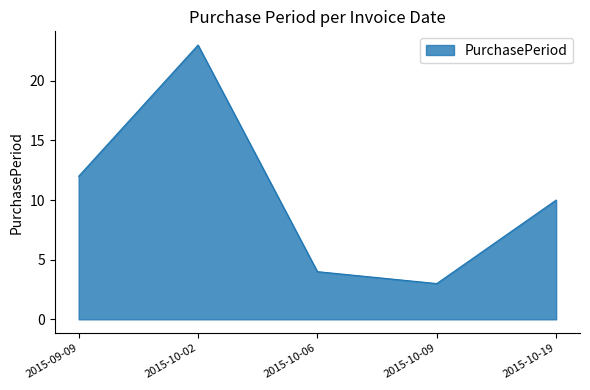

Reading left to right, list all the values displayed in this chart.

2015-09-09=12	2015-10-02=23	2015-10-06=4	2015-10-09=3	2015-10-19=10